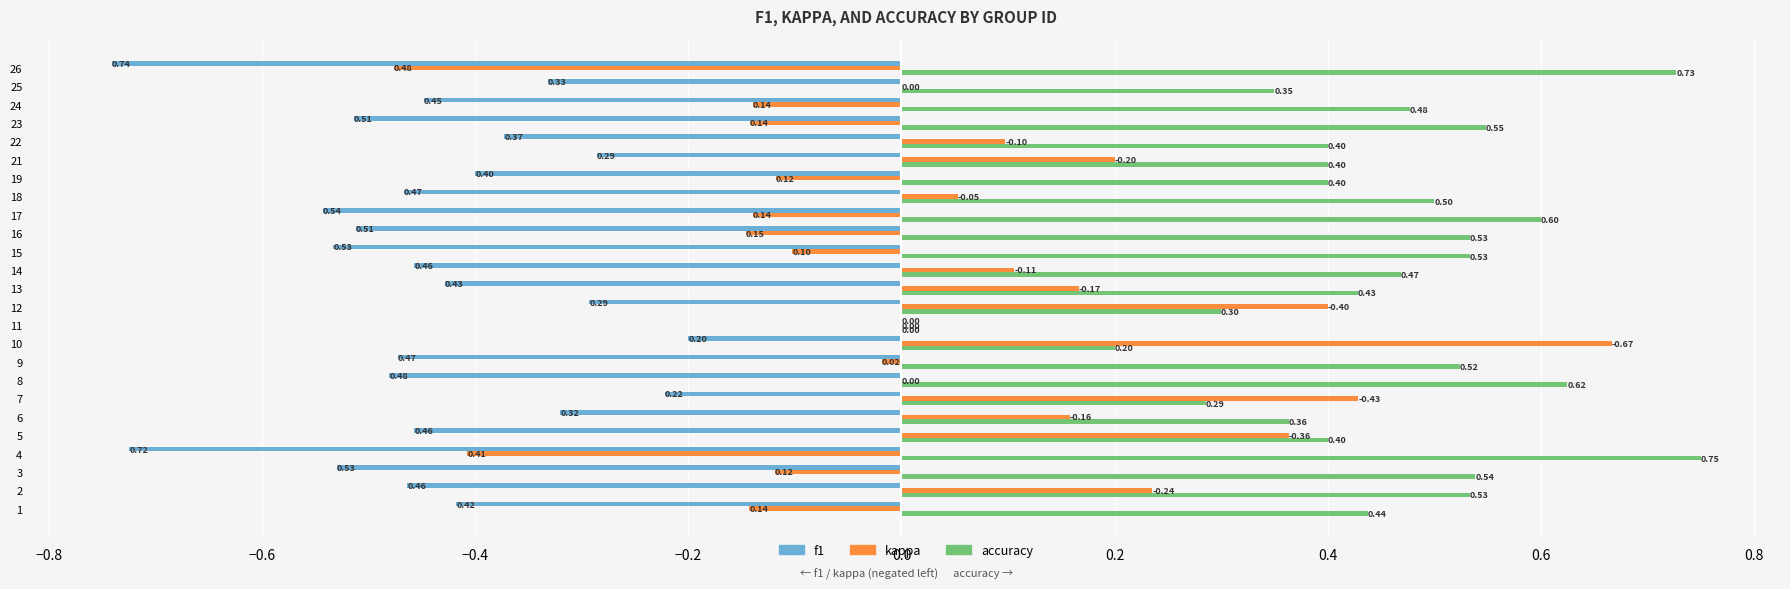

What is the sum of the accuracy values at 8 and 18?

1.1